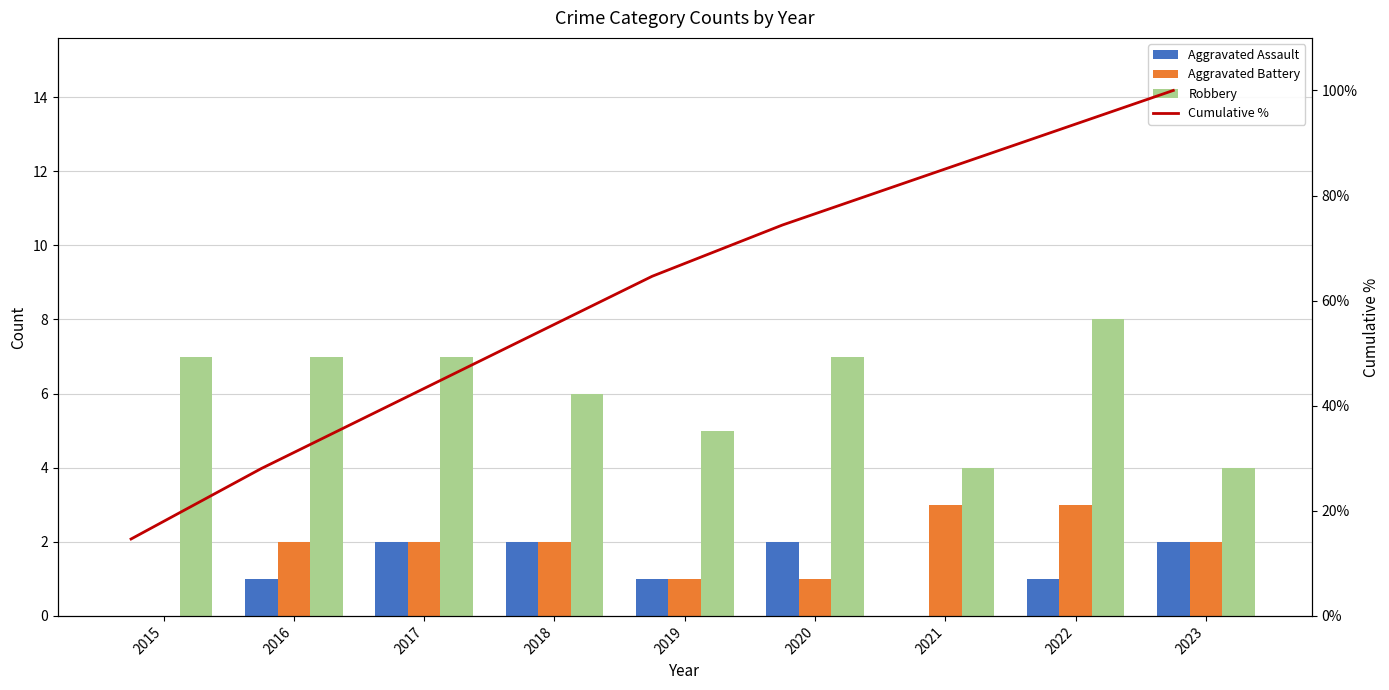

At which label is Aggravated Assault closest to 1?

2016